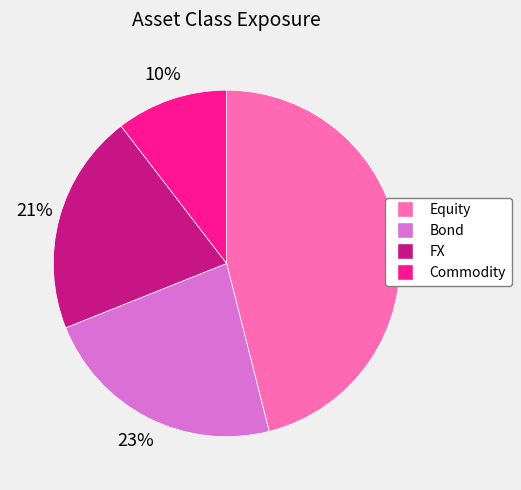

To the nearest percent, what is the combined percentage of FX and Bond?

44%